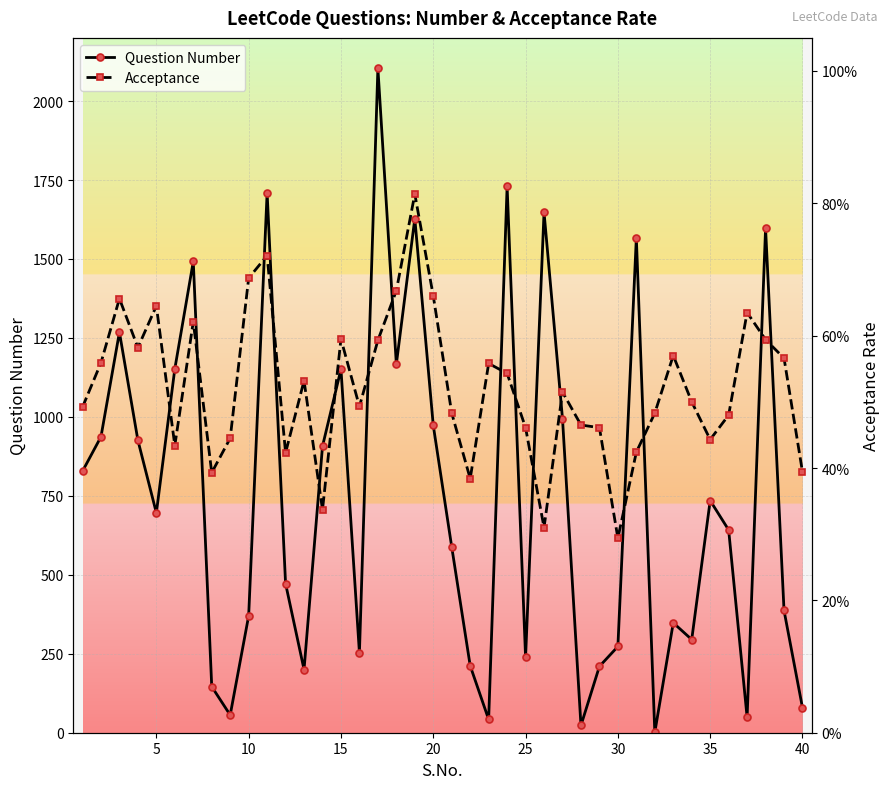

At which category does Question Number reach its first local valley?

5